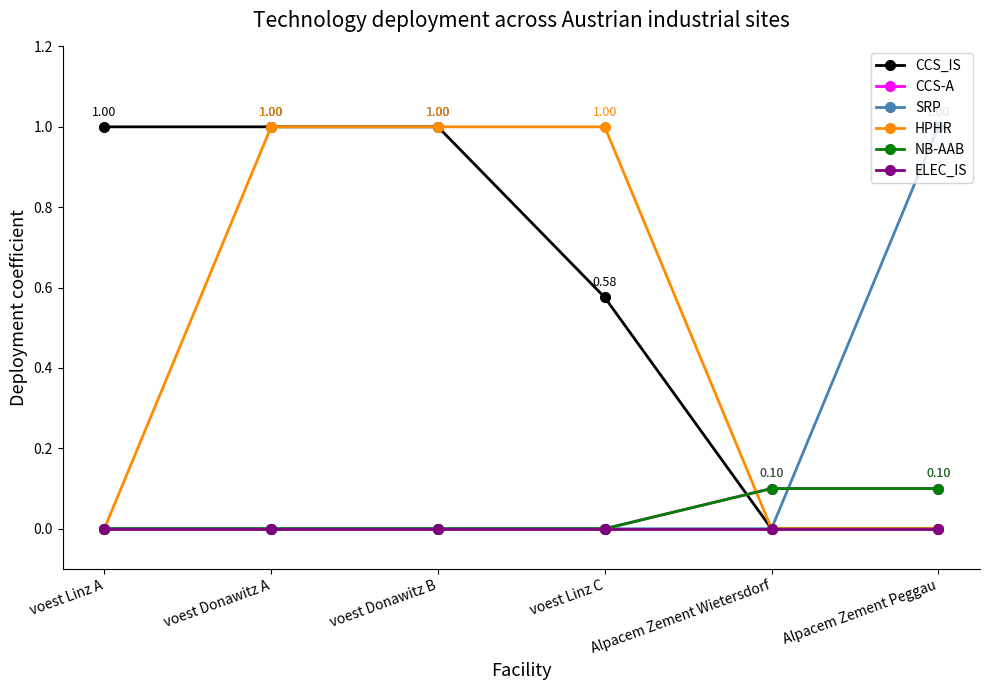

Does the chart have visible grid lines?

No